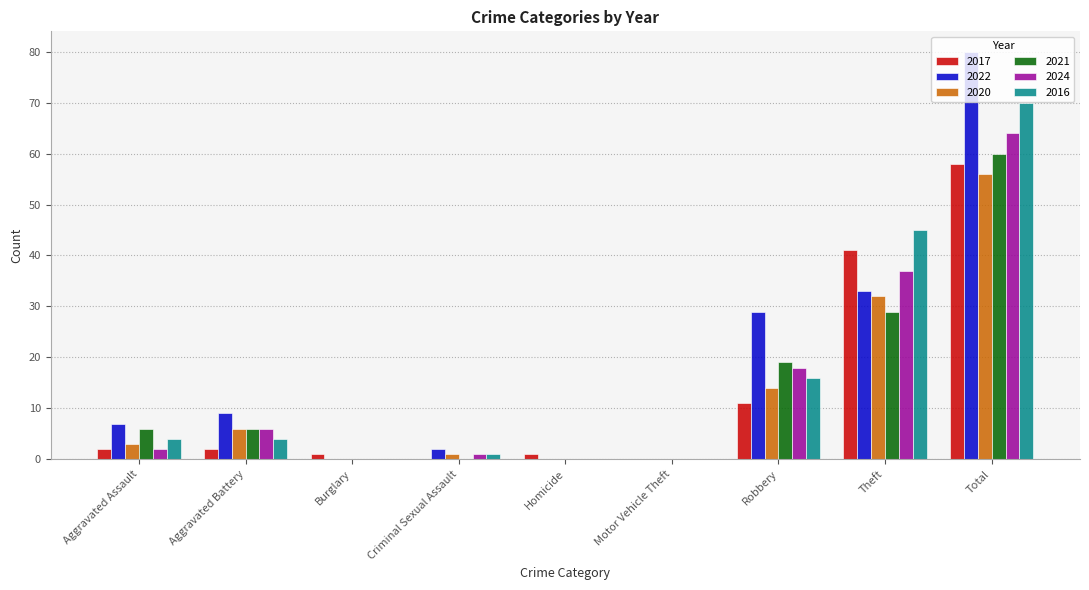

Is it true that 2021 equals 0 at Motor Vehicle Theft?

True